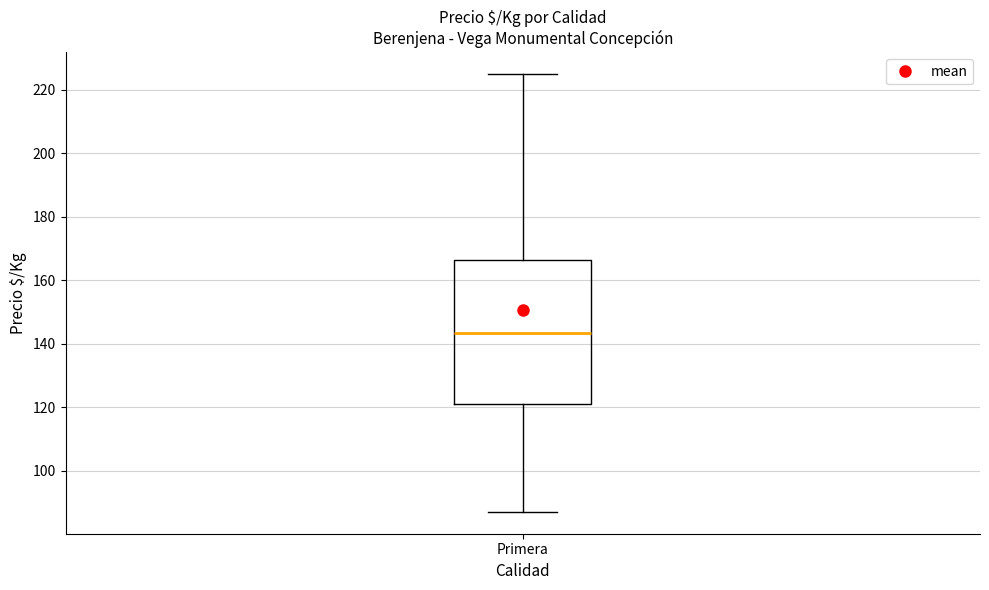

Transcribe this box plot: give where the median line is, the range the box spans, and where the two whiskers end, as read against the y-axis. The values are not printed on the chart, so give them approximately, as read against the axis.

median 144, box 122 to 166, whiskers 88 to 226